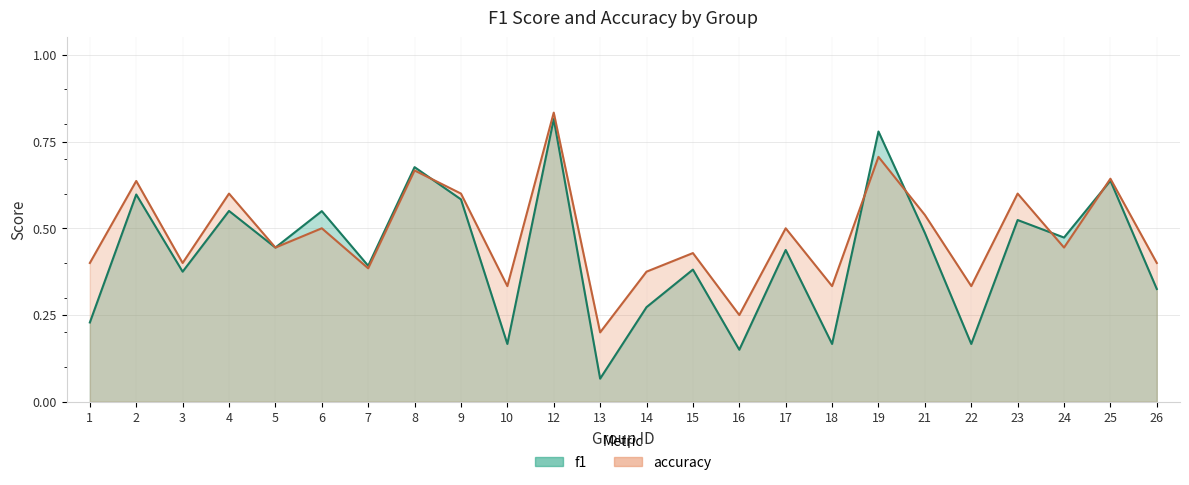

Which series ends up on top after the final intersection of accuracy and f1?

accuracy